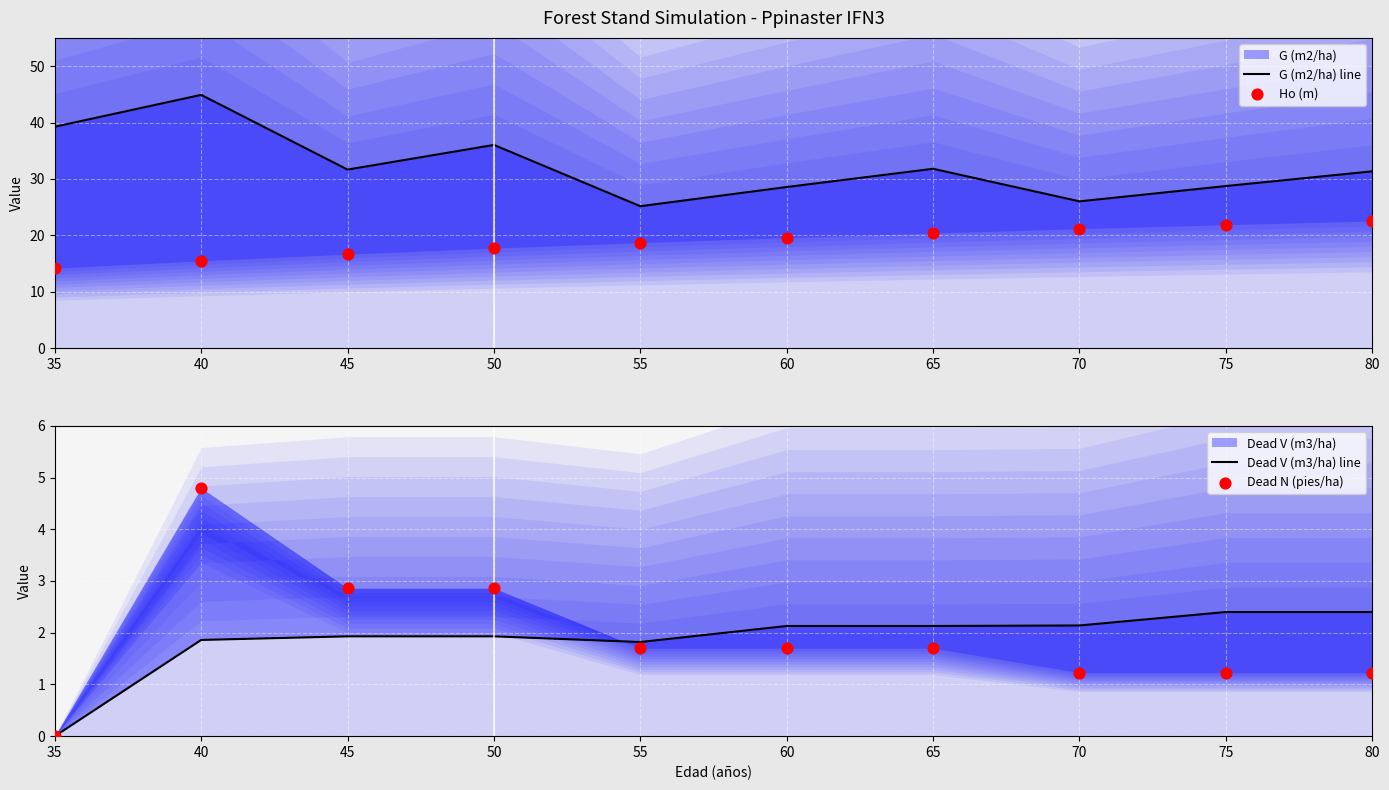

What is the total value across all series at 45?

53.1